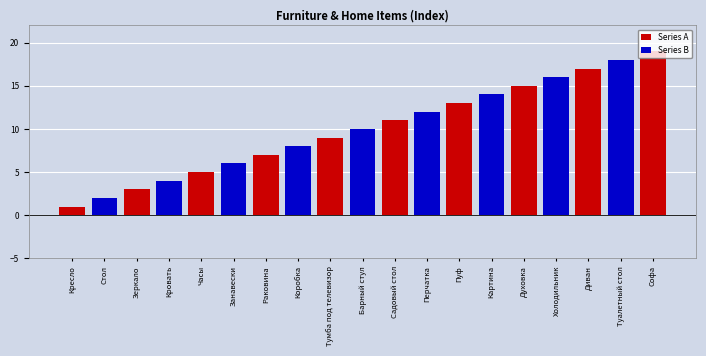

Reading right to left, extract all data points from this chart.

19	18	17	16	15	14	13	12	11	10	9	8	7	6	5	4	3	2	1